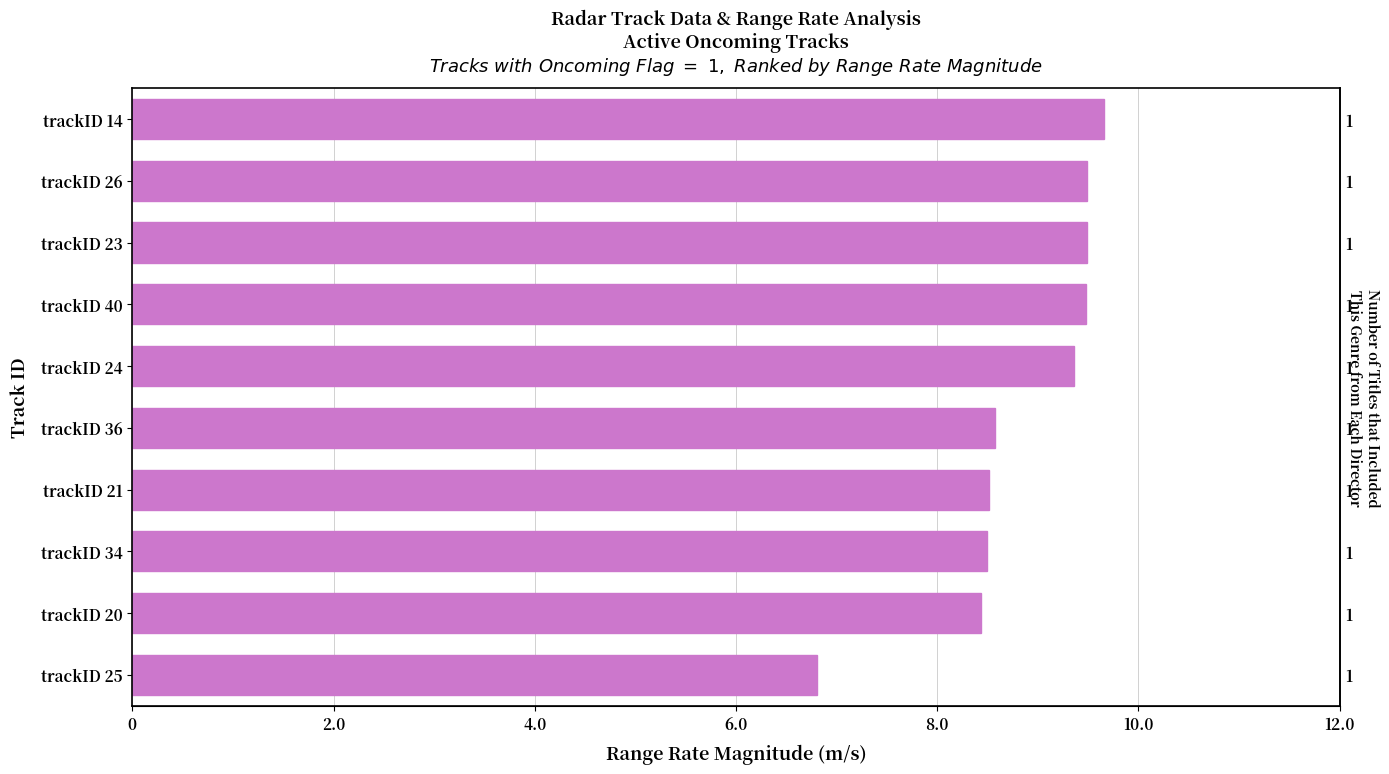

The value at trackID 20 is 4.6. True or false?

False